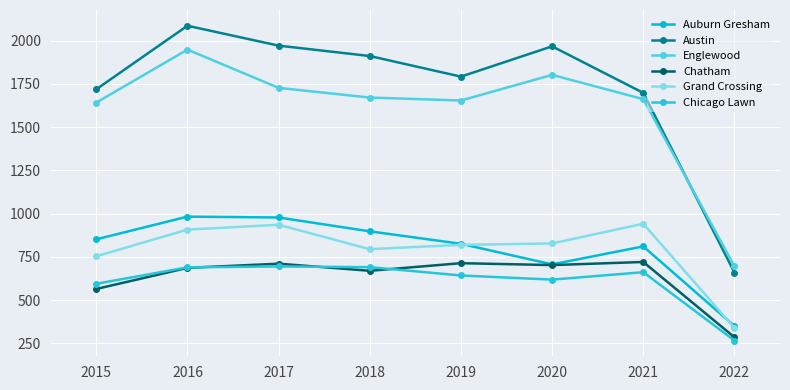

Is this an area chart (filled region under the line)?

No